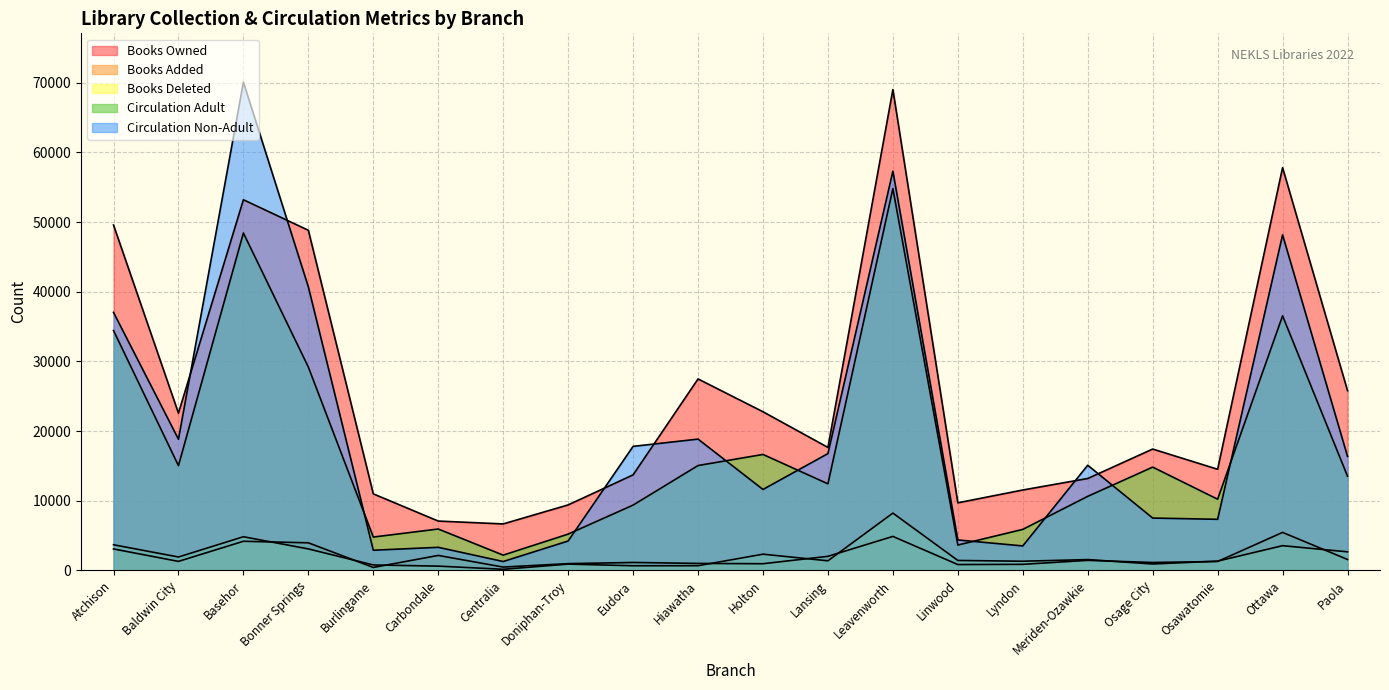

What is the sum of the Circulation Non-Adult values at Holton and Leavenworth?

68908